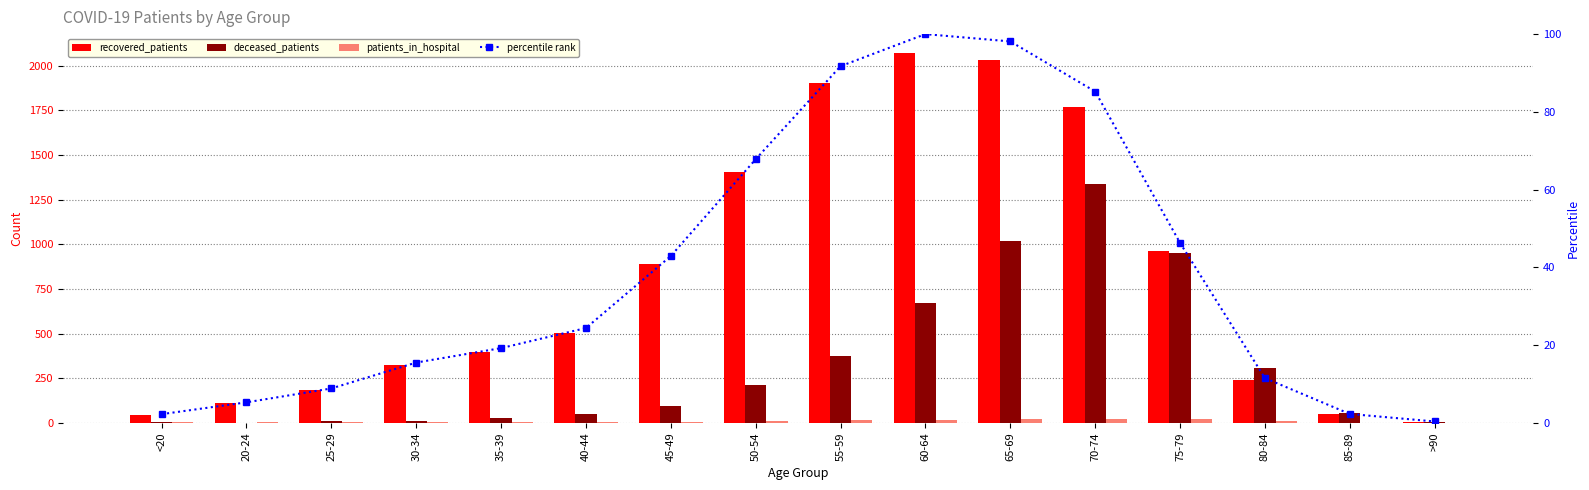

What is the label of the 2nd bar from the right?

85-89